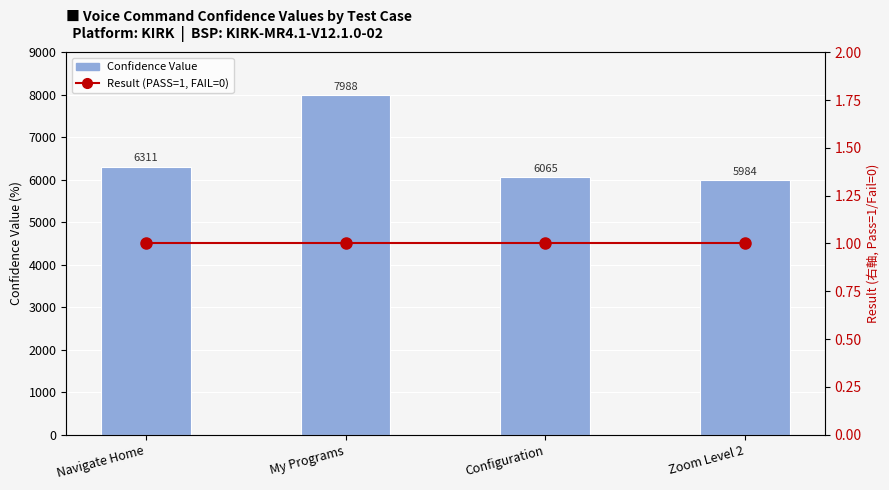

Which series has the largest total across all categories?

Confidence Value